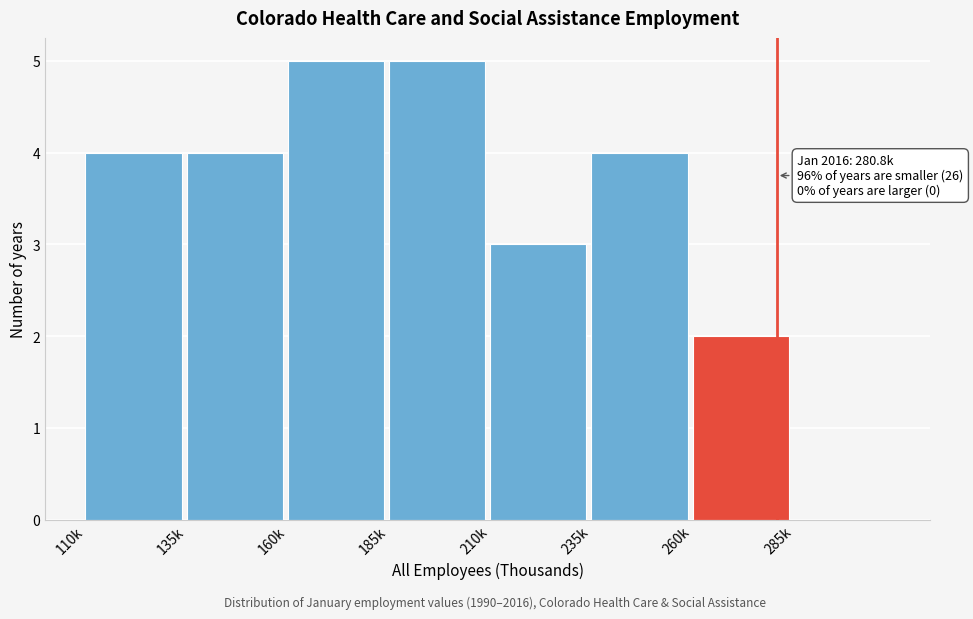

Reading left to right, transcribe all the data shown in this chart.

110k=4	135k=4	160k=5	185k=5	210k=3	235k=4	260k=2	285k=0